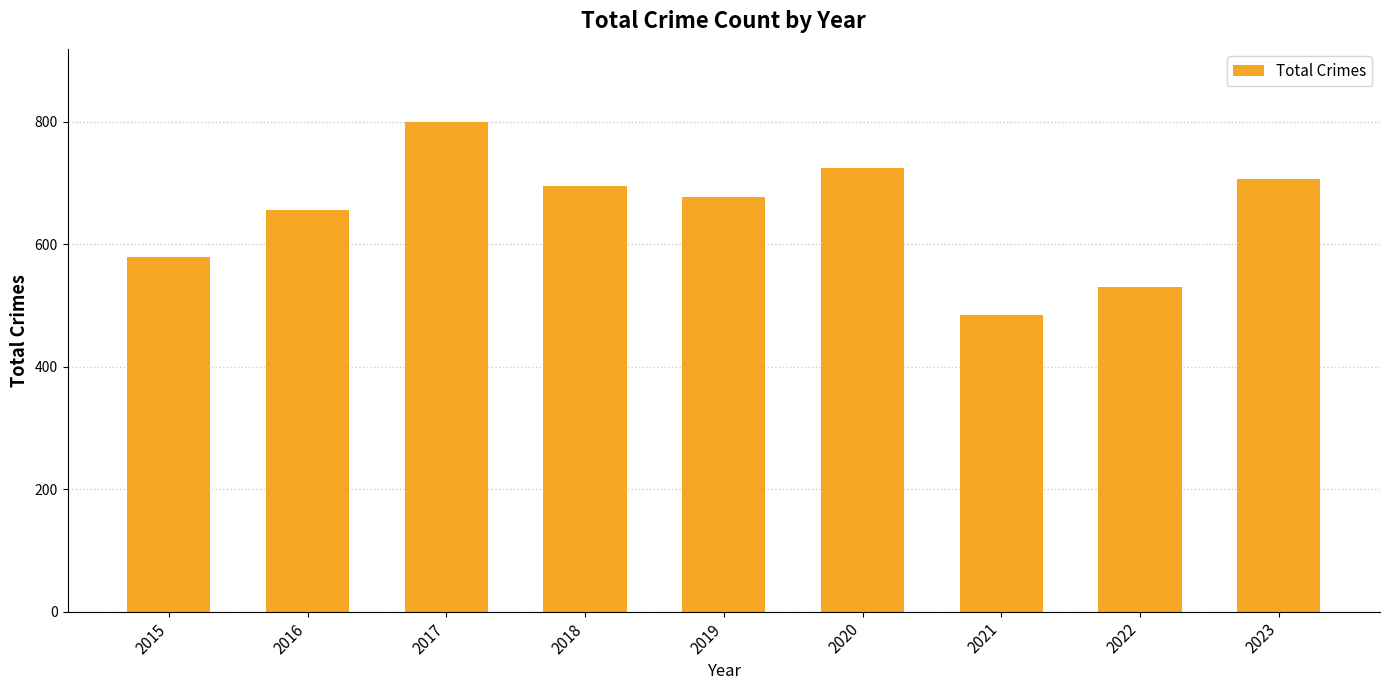

What is the ratio of the value at 2017 to the value at 2023?

1.1